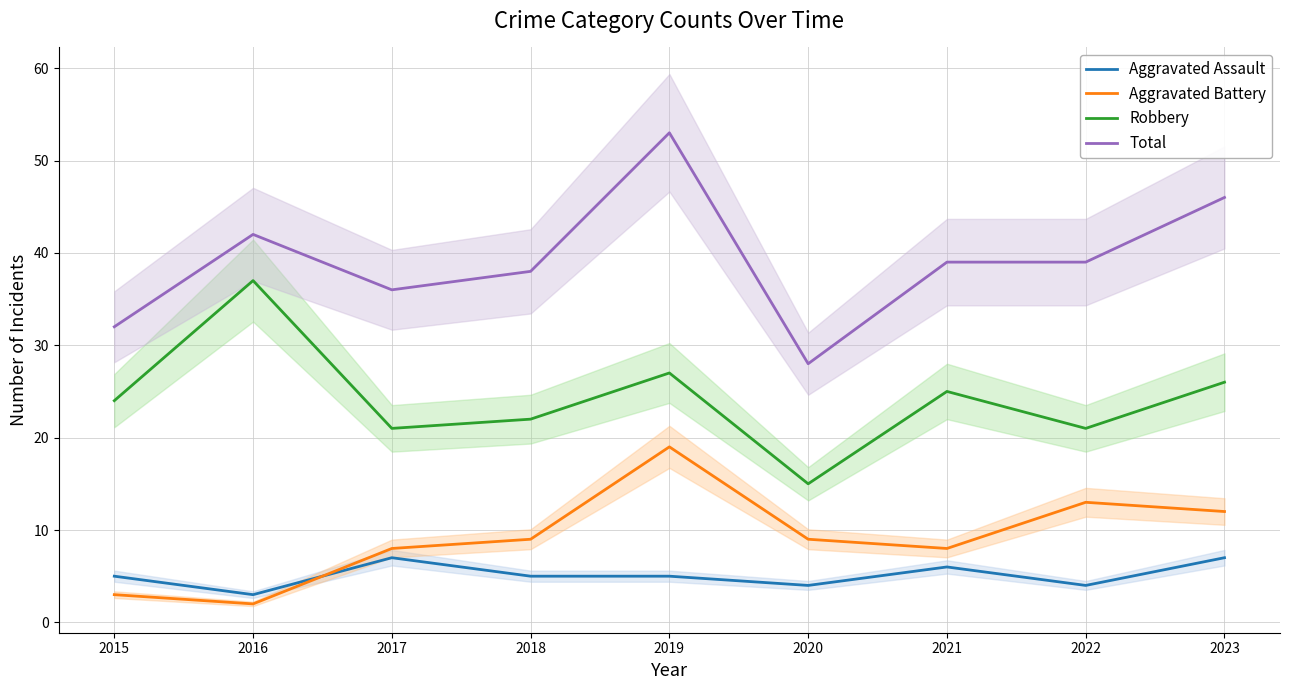

How many data points in Aggravated Assault are less than 5?

3